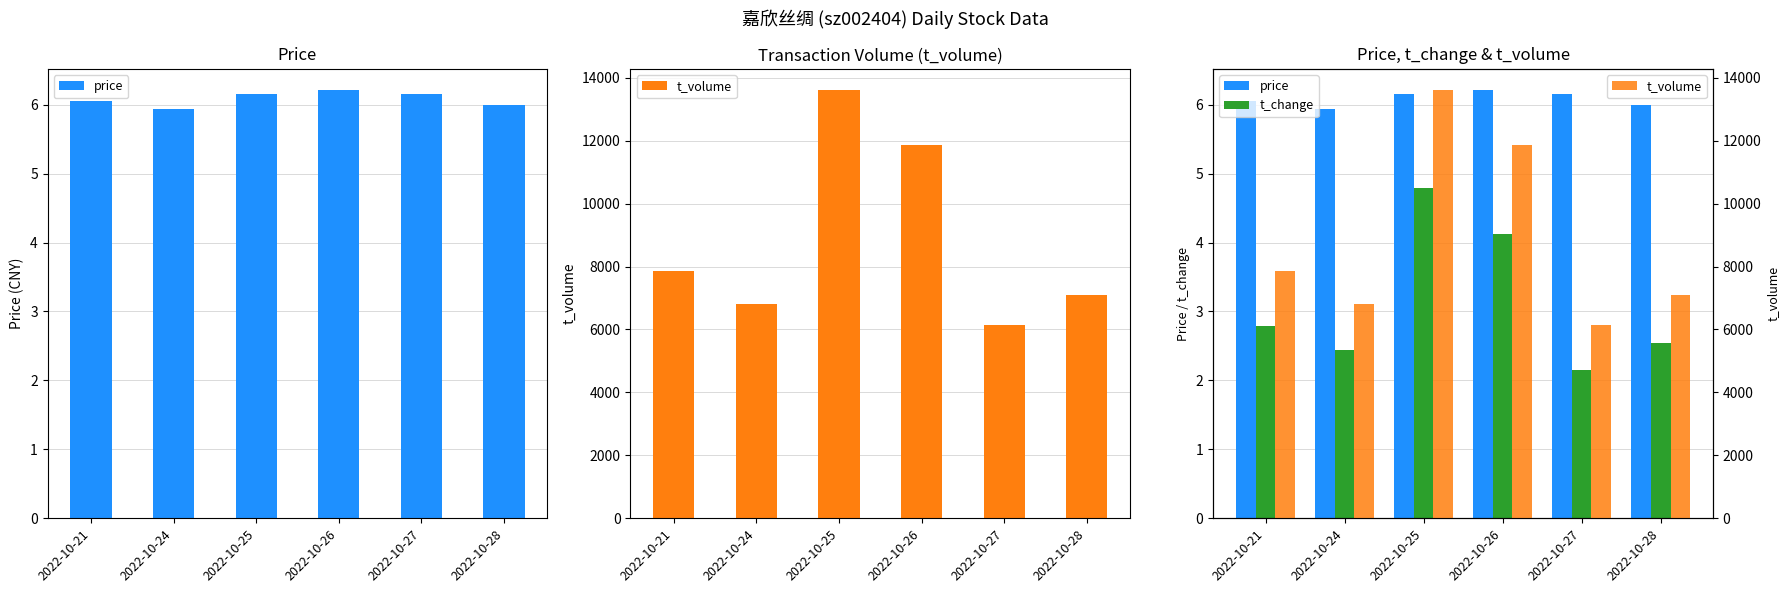

At which category is the sum across all series the highest?

2022-10-25